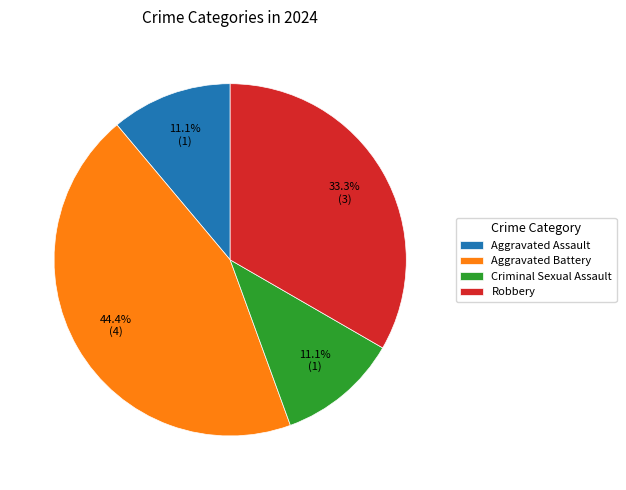

To the nearest percent, what is the combined percentage of Criminal Sexual Assault and Aggravated Battery?

56%